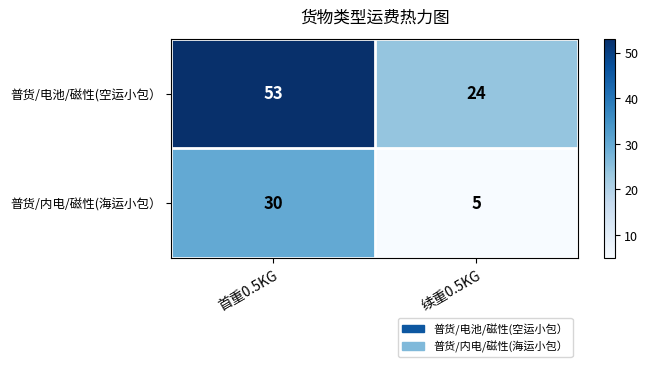

At which category does the chart reach its minimum across all series?

续重0.5KG